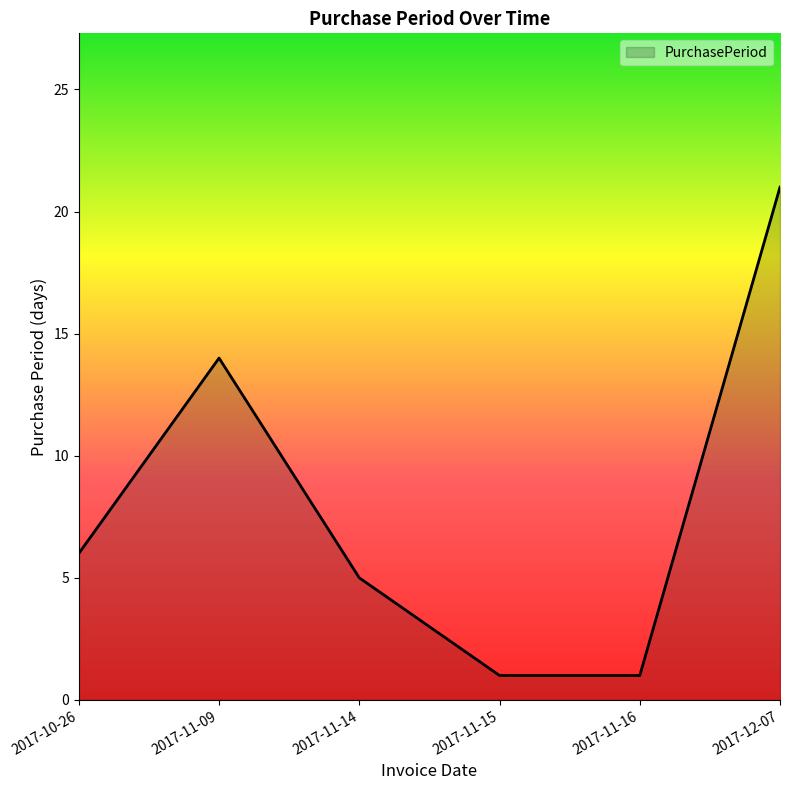

True or false: the data shows 21 at 2017-12-07.

True